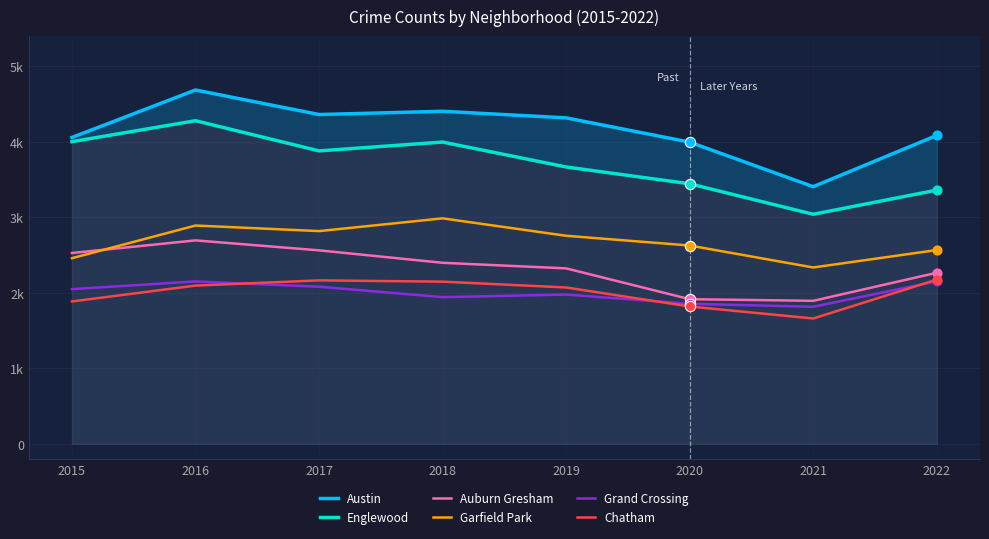

Which series reaches the maximum Y coordinate?

Austin